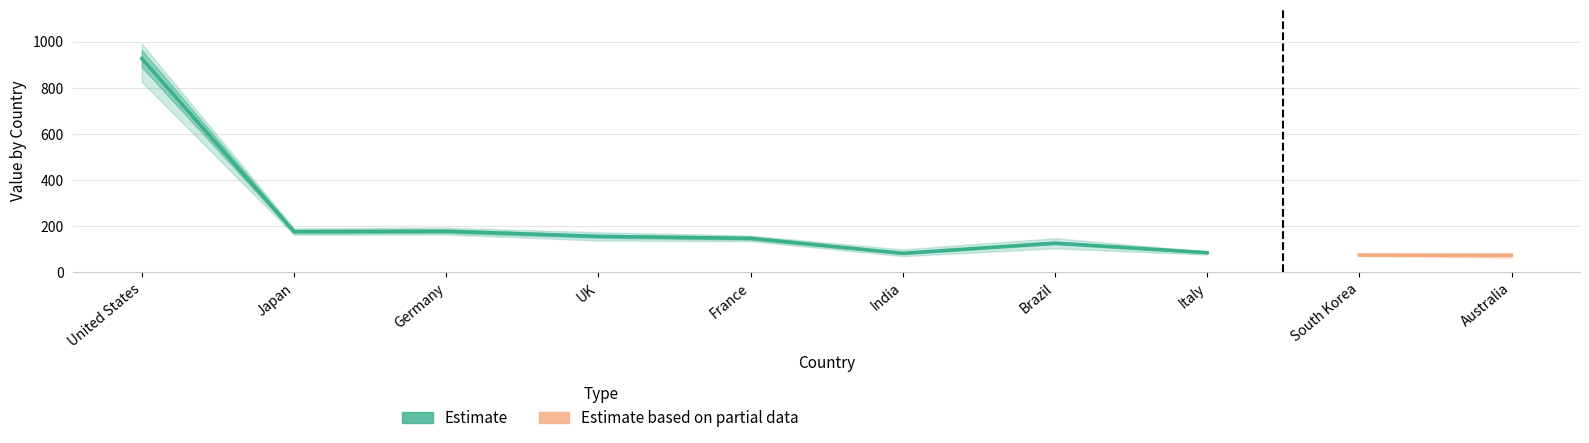

How many categories are shown in the chart?

10